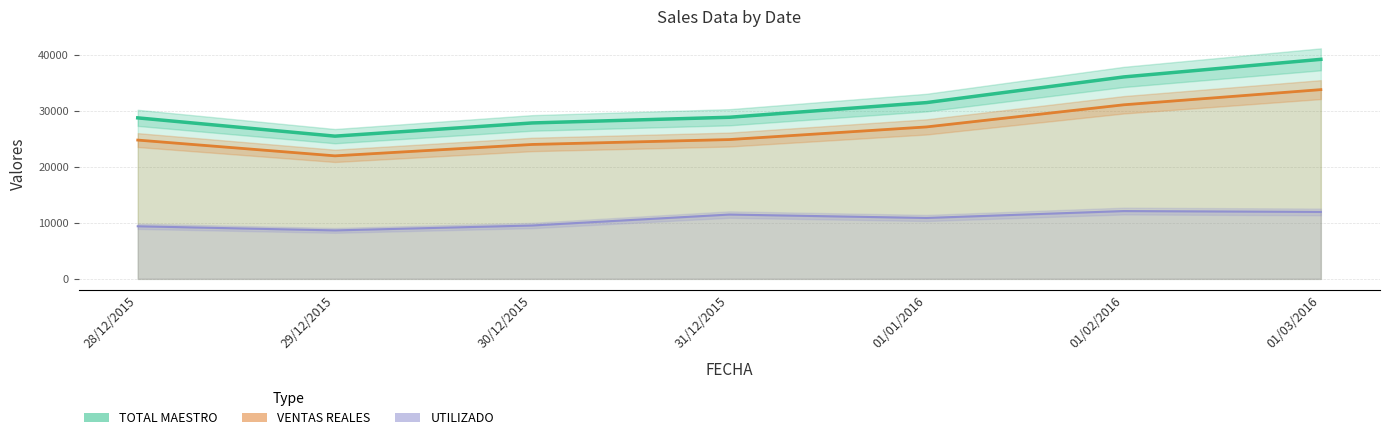

What is the label of the 1st point from the left?

28/12/2015